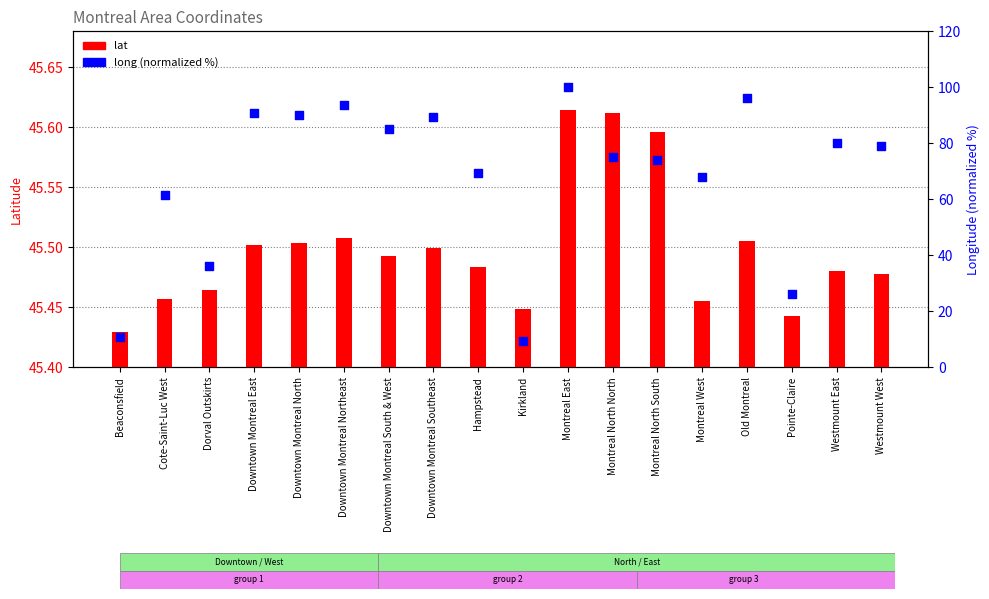

Which series contains the highest Y value?

long (normalized %)